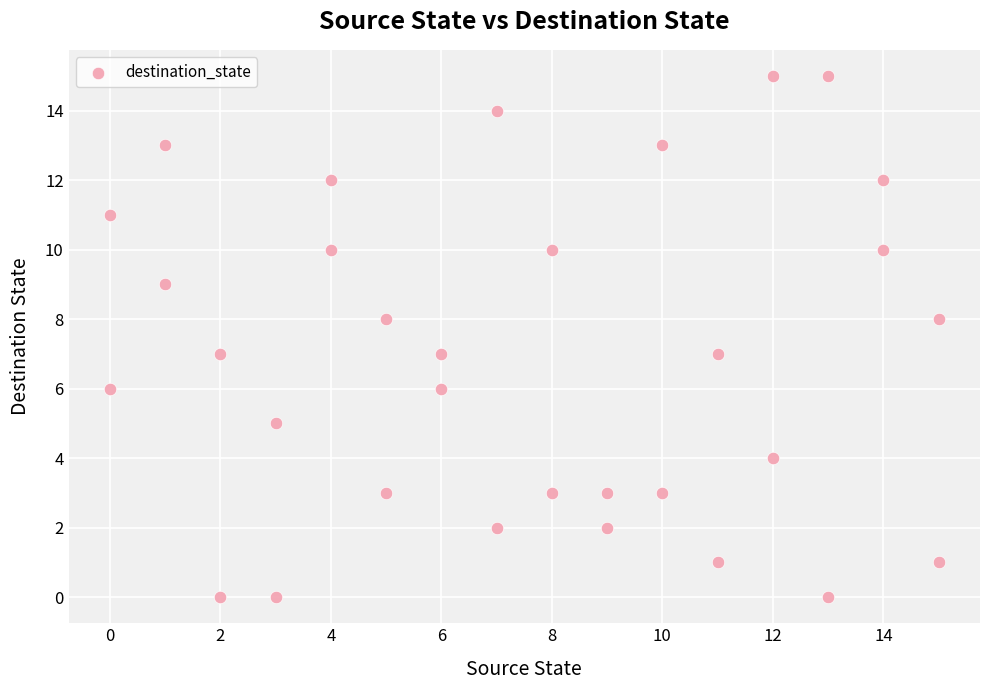

What is the range of Y values (max minus min)?

15